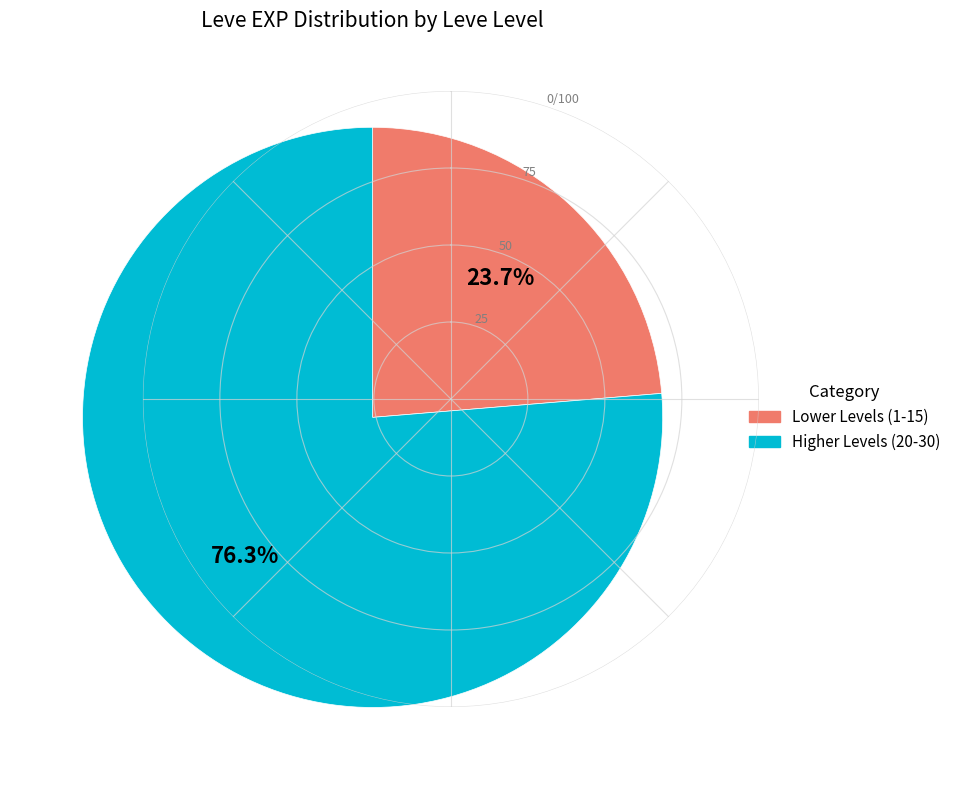

Count the number of slices in the pie.

2